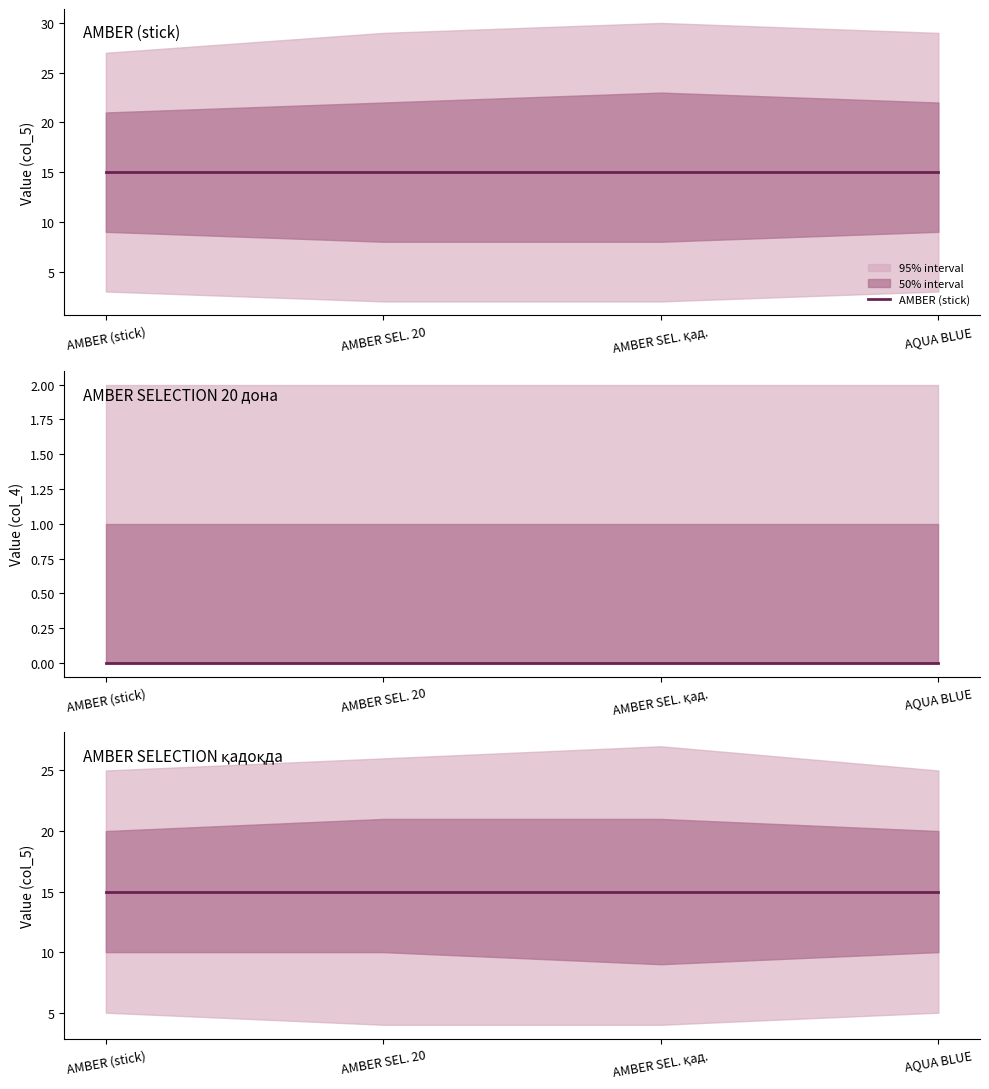

Reading left to right, extract all data points from this chart.

AMBER (stick): 15	15	15	15
AMBER SELECTION 20 дона: 0	0	0	0
AMBER SELECTION қадоқда: 15	15	15	15